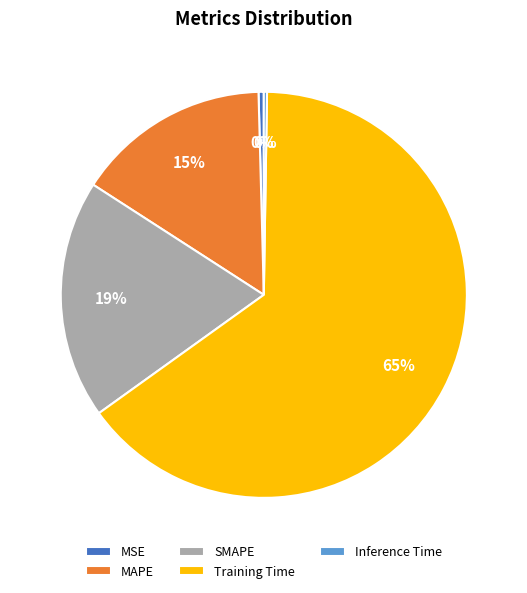

Which slice is the largest?

Training Time